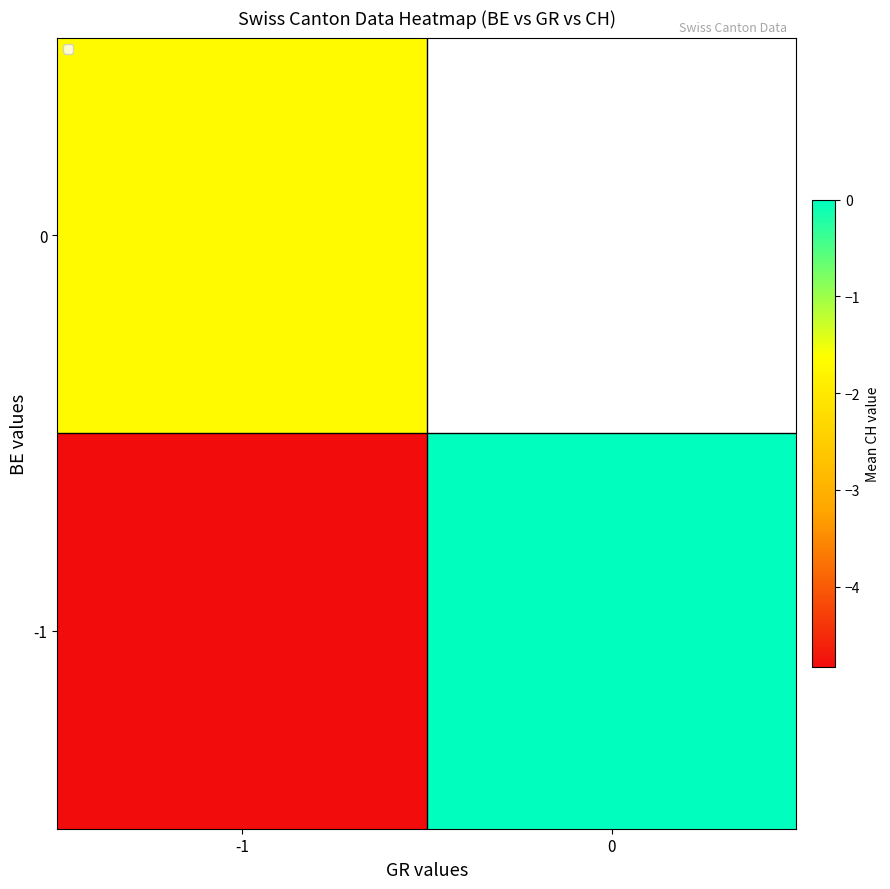

What is the average value of the -1 series?

-2.4